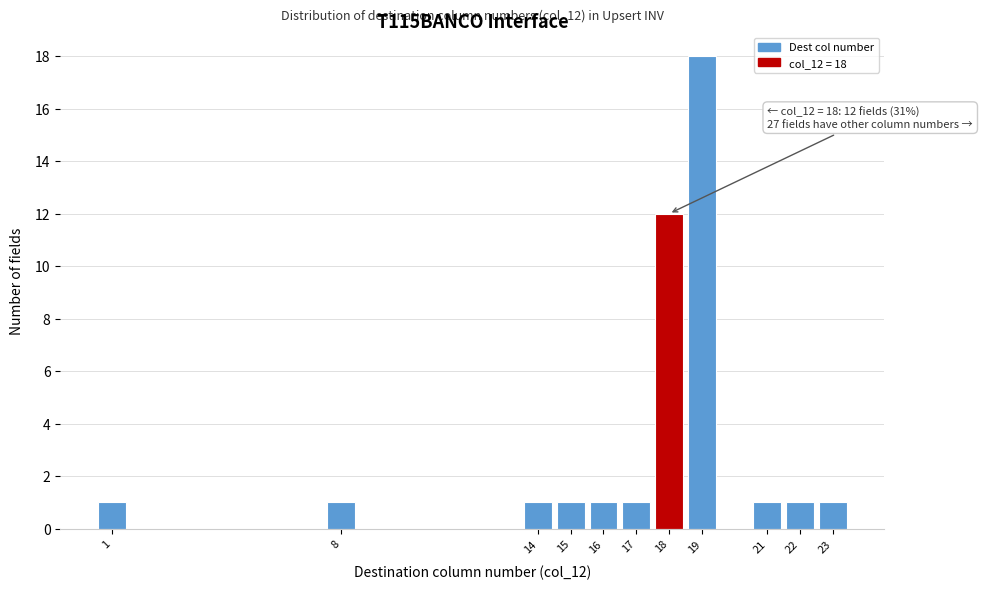

Reading left to right, transcribe all the data shown in this chart.

1=1	8=1	14=1	15=1	16=1	17=1	18=12	19=18	21=1	22=1	23=1